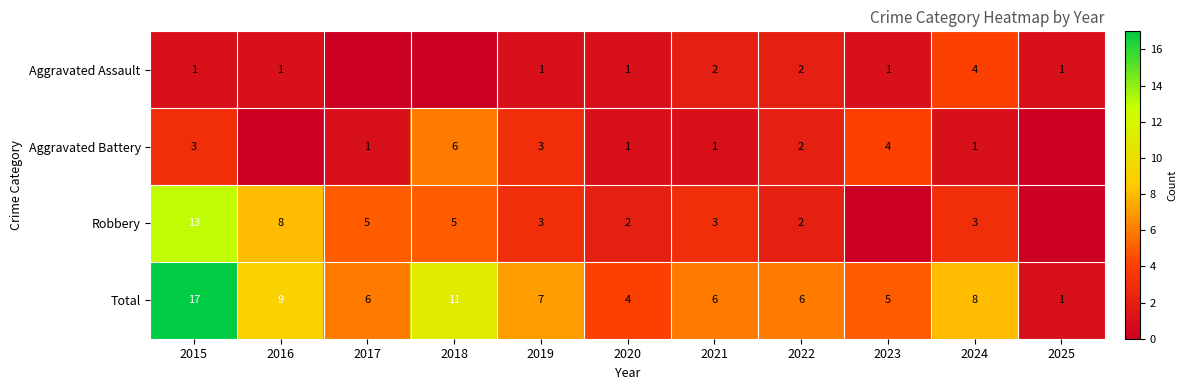

The Aggravated Battery series shows 3 at 2022. True or false?

False